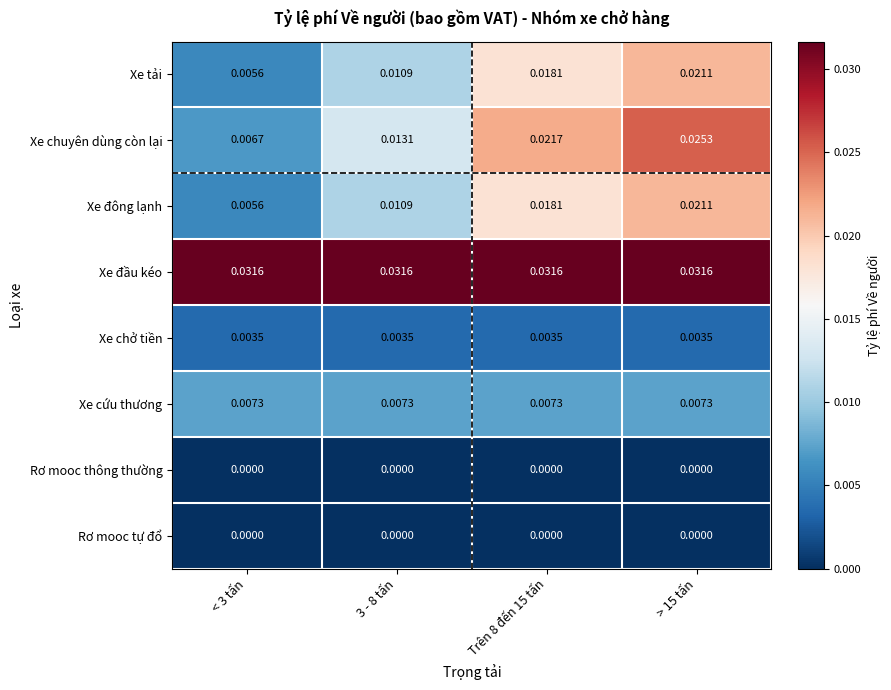

Count the number of data series in this chart.

8